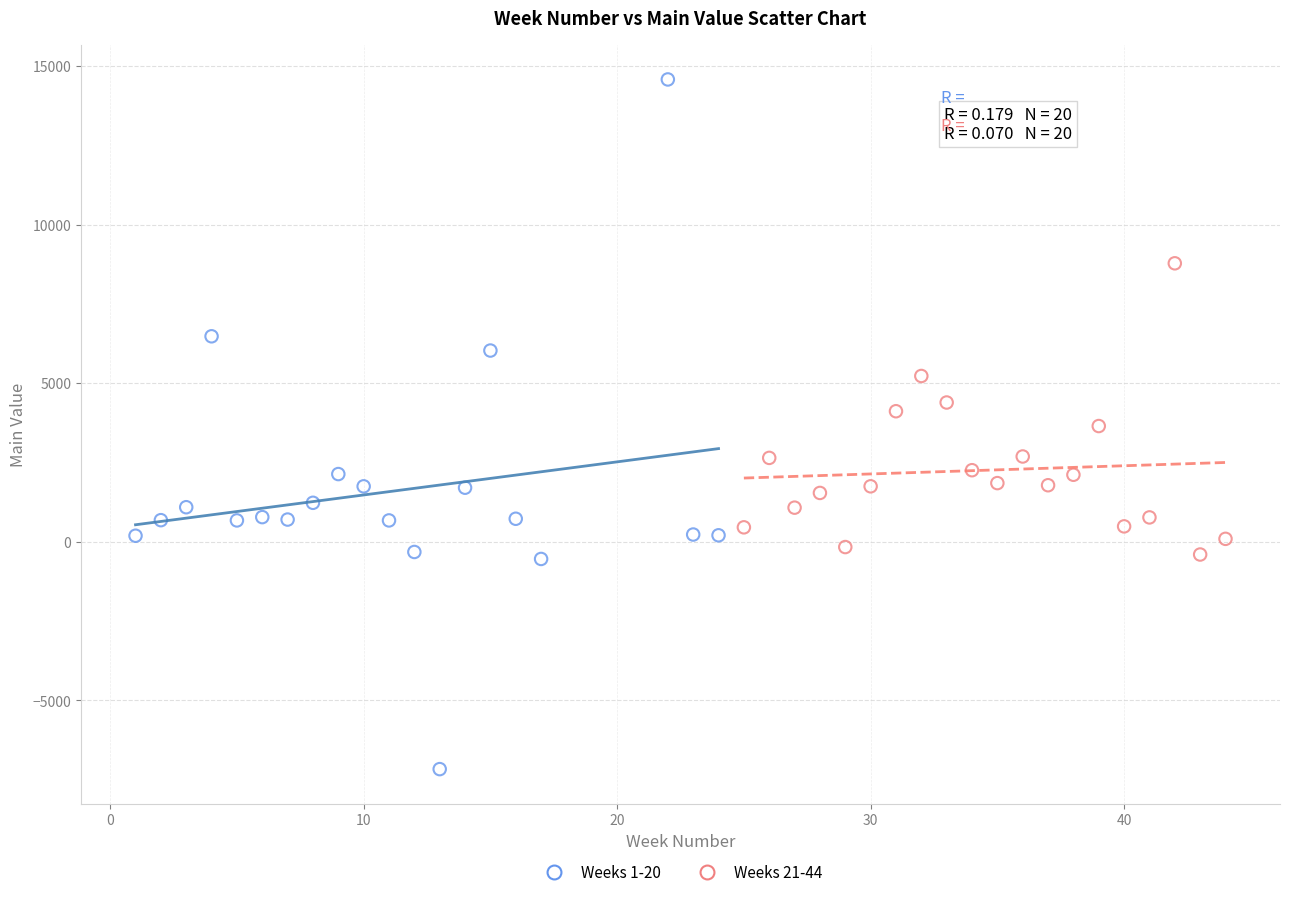

Which series reaches the maximum Y coordinate?

Weeks 1-20